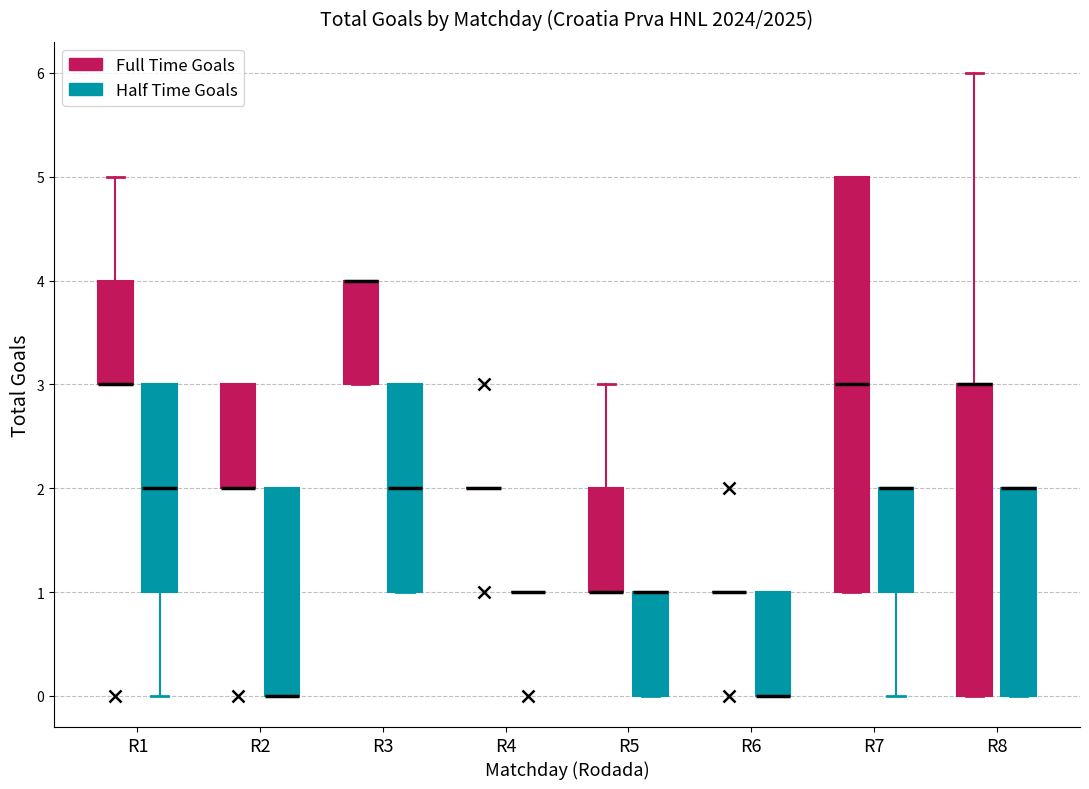

Where does the median line of the box for R7 (Full Time Goals) sit on the y-axis? The values are not printed on the chart, so give them approximately, as read against the axis.

3